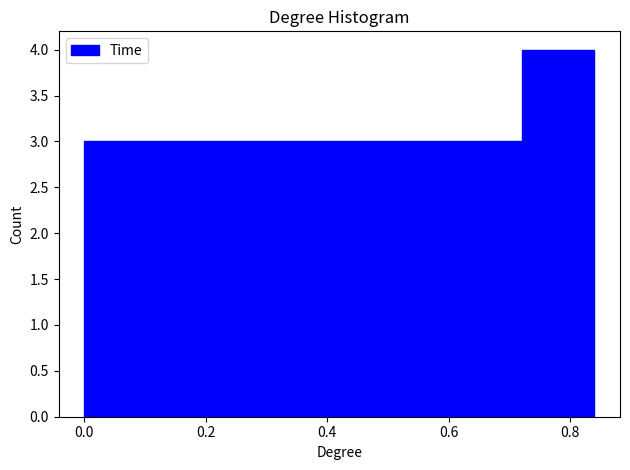

Over which range of the x-axis is the bar tallest?

0.72 to 0.84